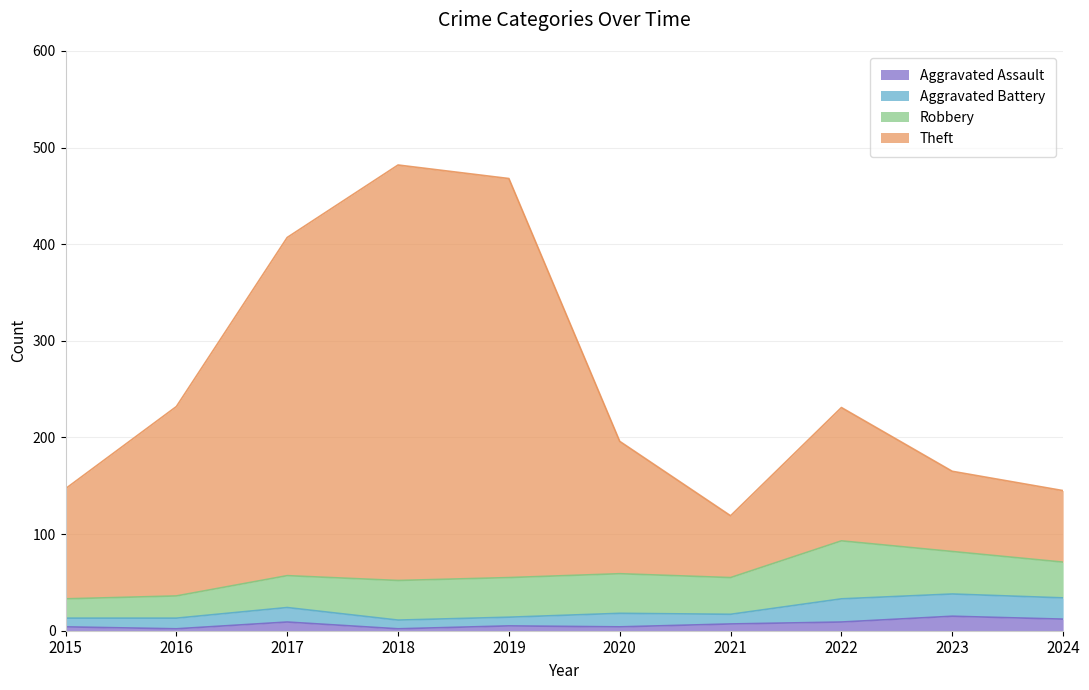

How many lines are shown in the chart?

4